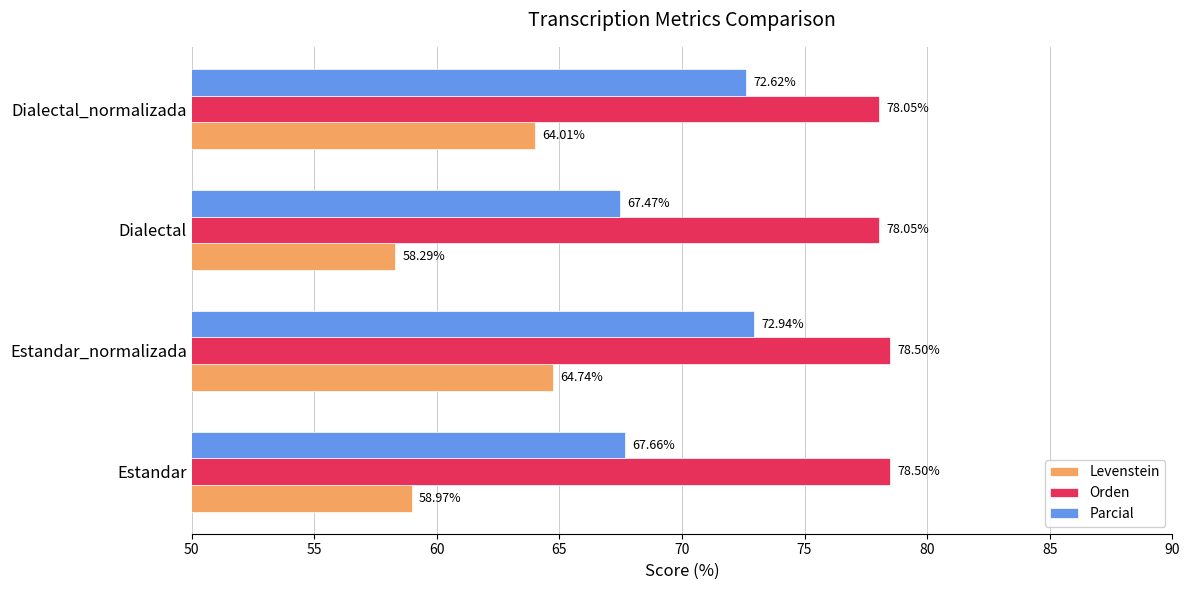

Which series changed the most between Estandar_normalizada and Dialectal_normalizada?

Levenstein